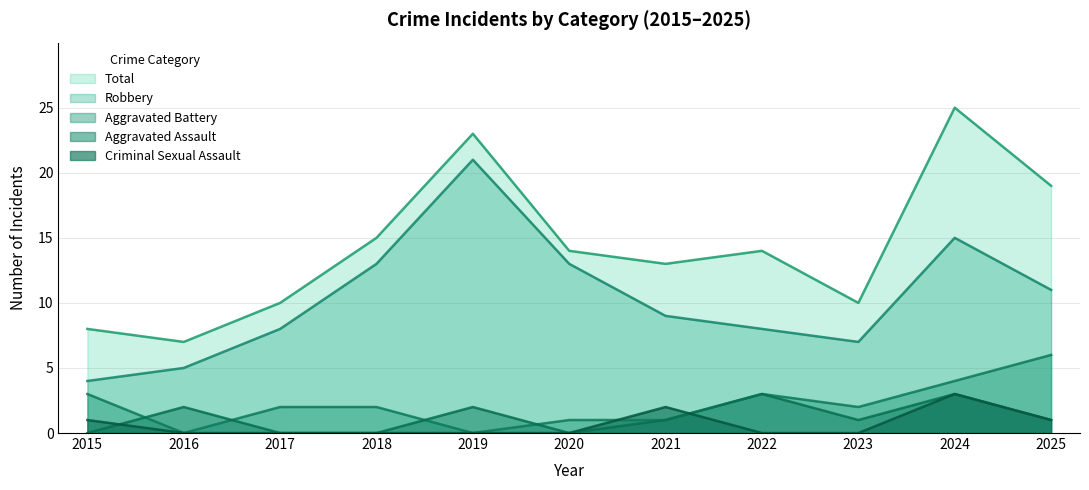

Reading left to right, transcribe all the data shown in this chart.

Aggravated Assault: 0	2	0	0	2	0	1	3	1	3	1
Aggravated Battery: 3	0	2	2	0	1	1	3	2	4	6
Criminal Sexual Assault: 1	0	0	0	0	0	2	0	0	3	1
Robbery: 4	5	8	13	21	13	9	8	7	15	11
Total: 8	7	10	15	23	14	13	14	10	25	19